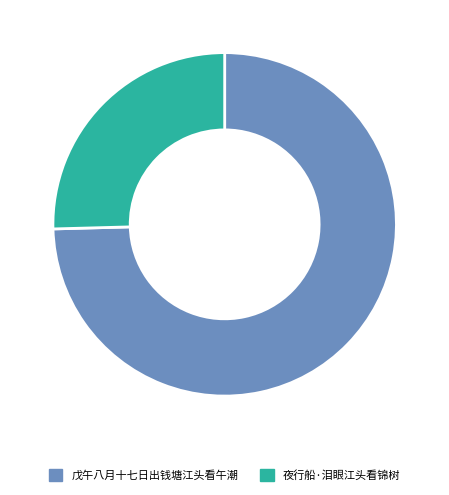

Which category has the biggest portion of the pie?

戊午八月十七日出钱塘江头看午潮